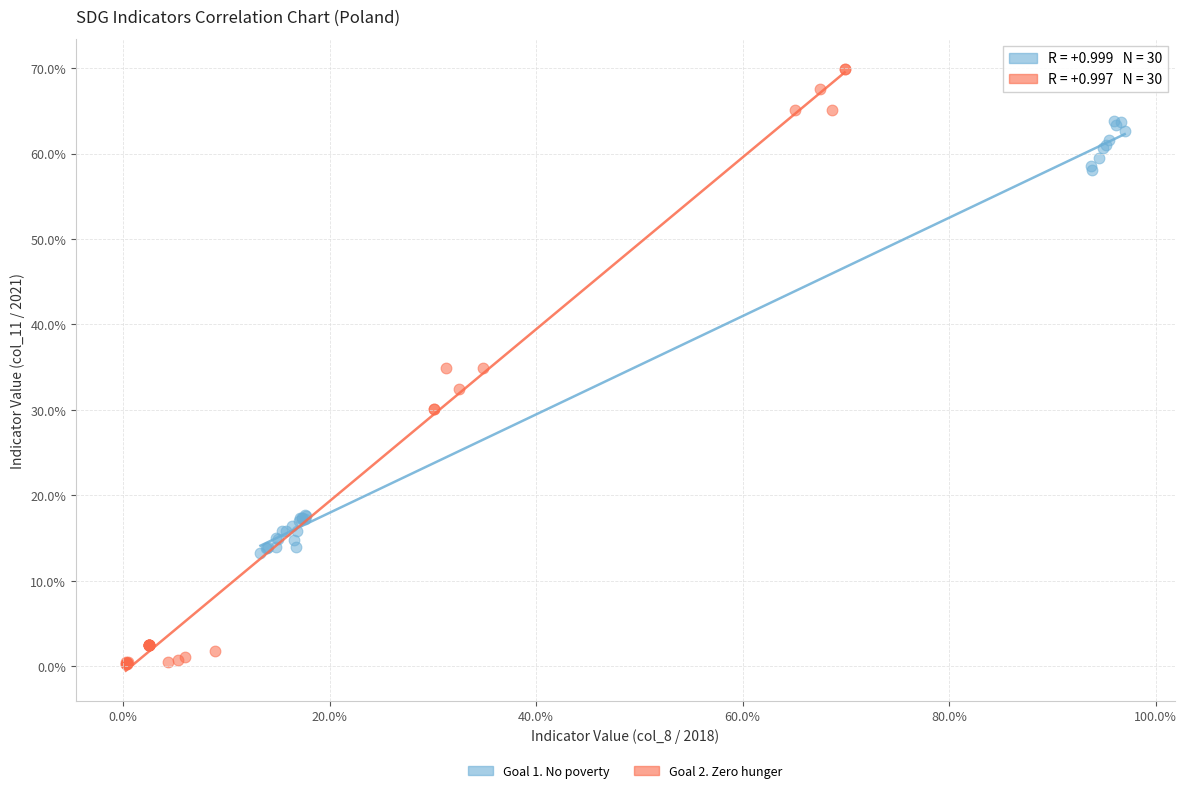

Which series reaches the minimum Y coordinate?

Goal 2. Zero hunger